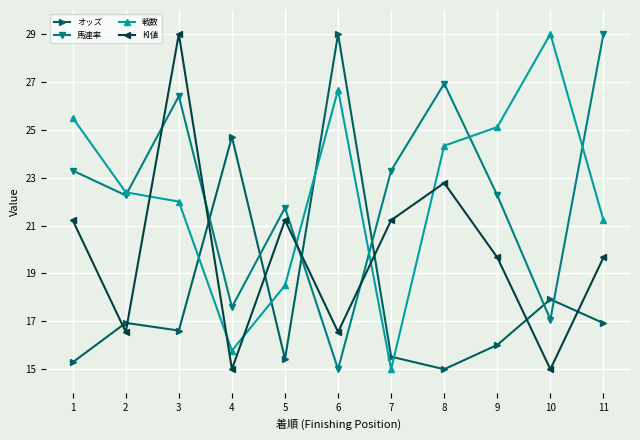

Reading left to right, transcribe all the data shown in this chart.

オッズ: 15.3	16.9	16.6	24.7	15.4	29.0	15.5	15.0	16.0	17.9	16.9
馬連率: 23.3	22.3	26.4	17.6	21.7	15.0	23.3	26.9	22.3	17.1	29.0
戦数: 25.5	22.4	22.0	15.8	18.5	26.7	15.0	24.3	25.1	29.0	21.2
KI値: 21.2	16.6	29.0	15.0	21.2	16.6	21.2	22.8	19.7	15.0	19.7